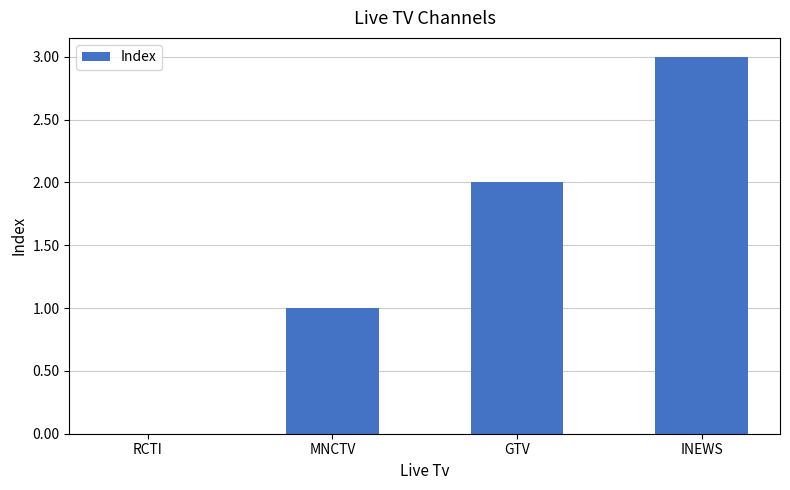

Does the chart contain stacked bars?

No